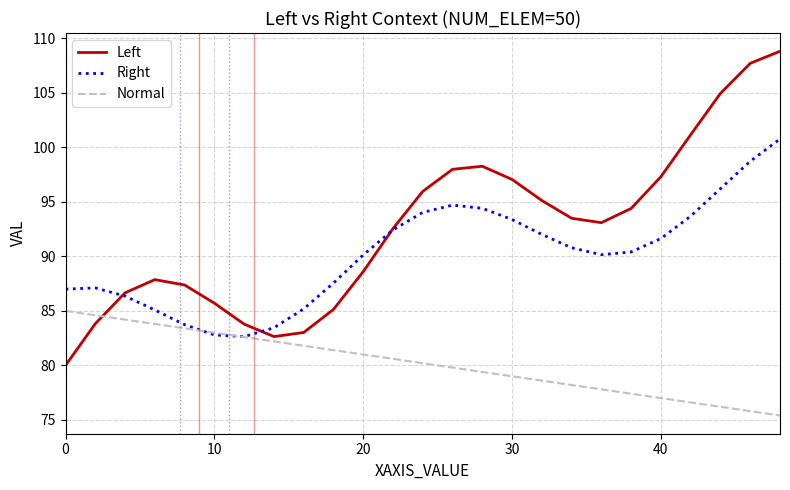

How many categories are shown in the chart?

25